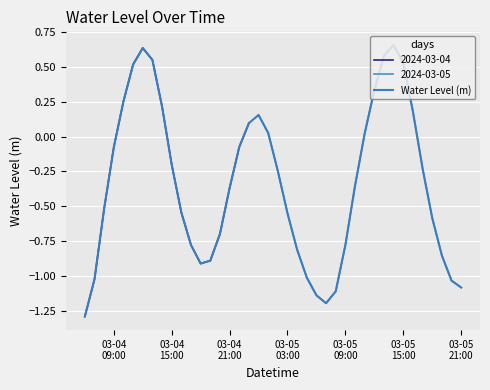

How many data points are less than 0?

26